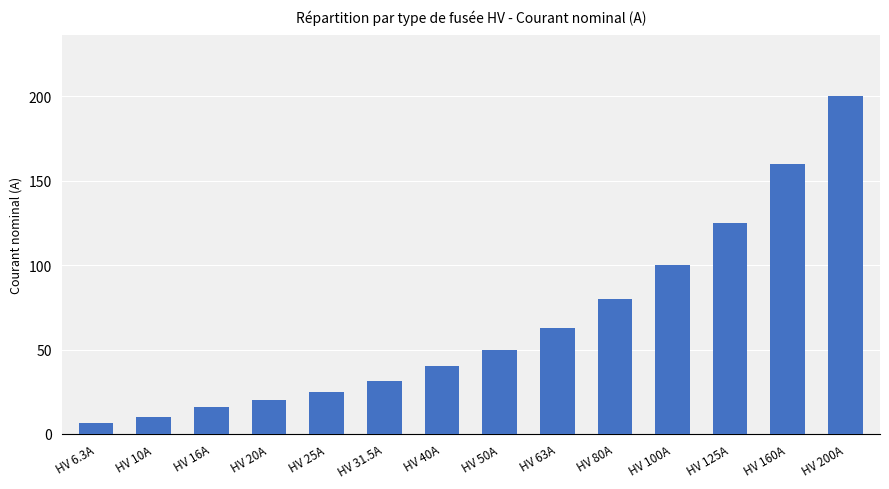

The value at HV 160A is 160.0. True or false?

True